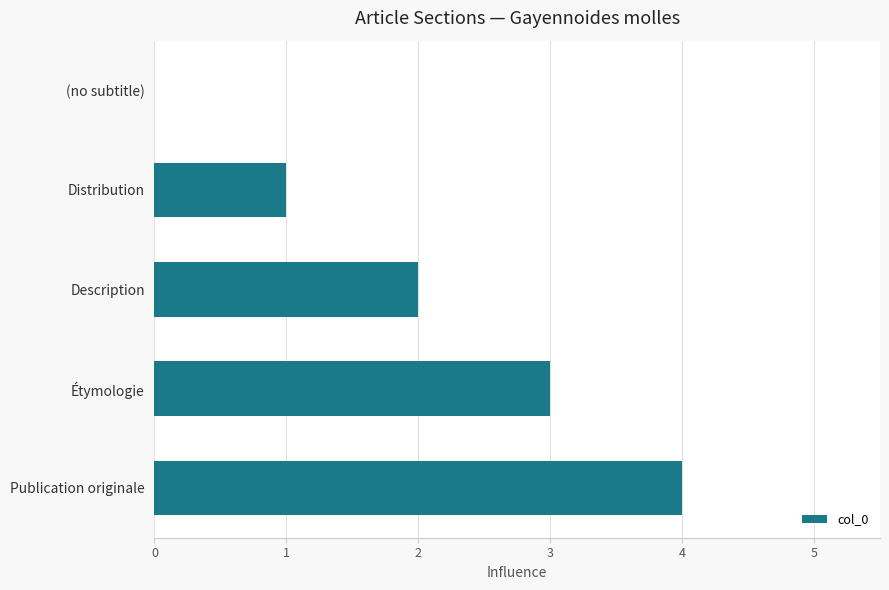

Count the values in the range 1 to 3.

3